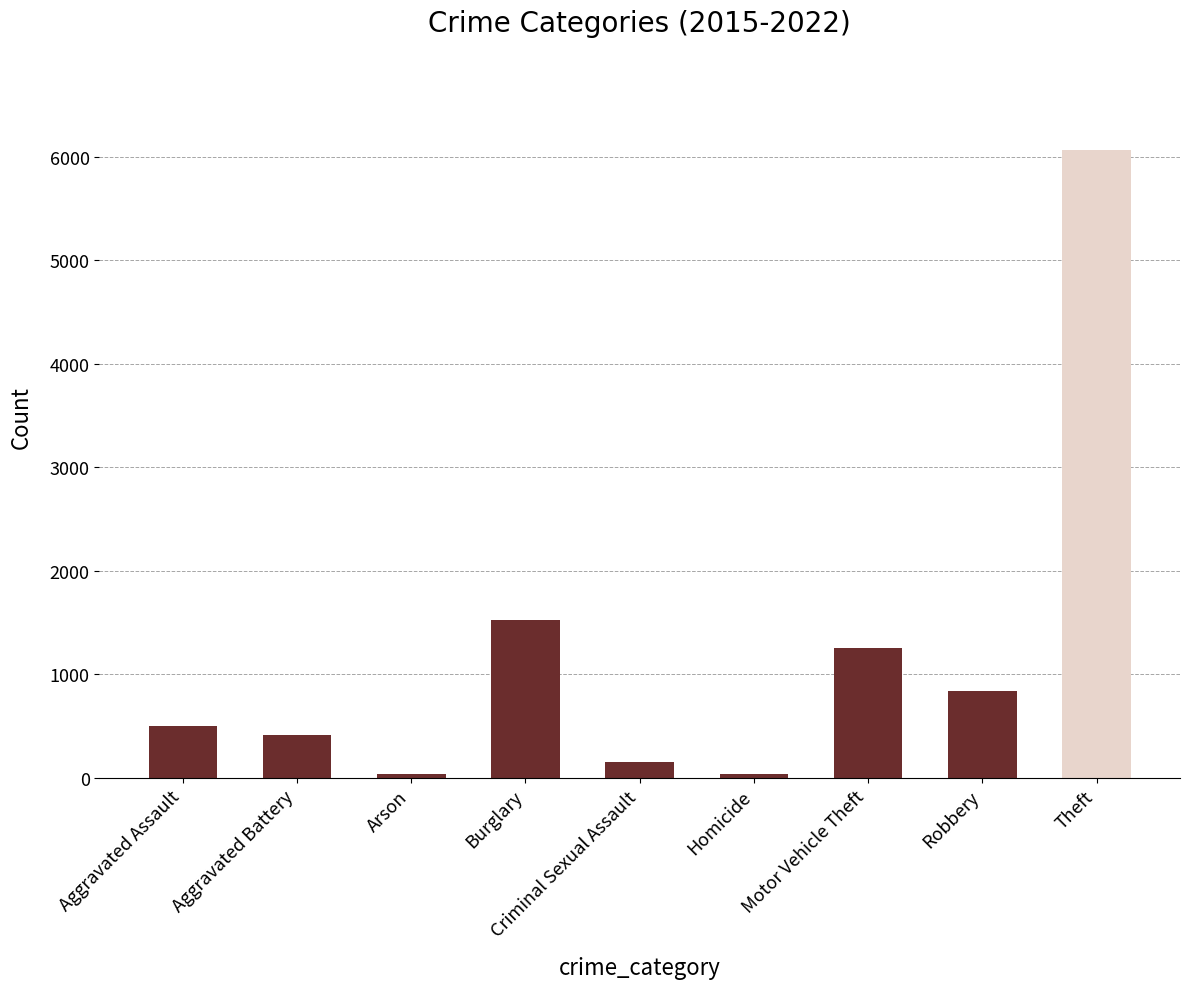

Where is the data nearest to the value 3049?

Burglary